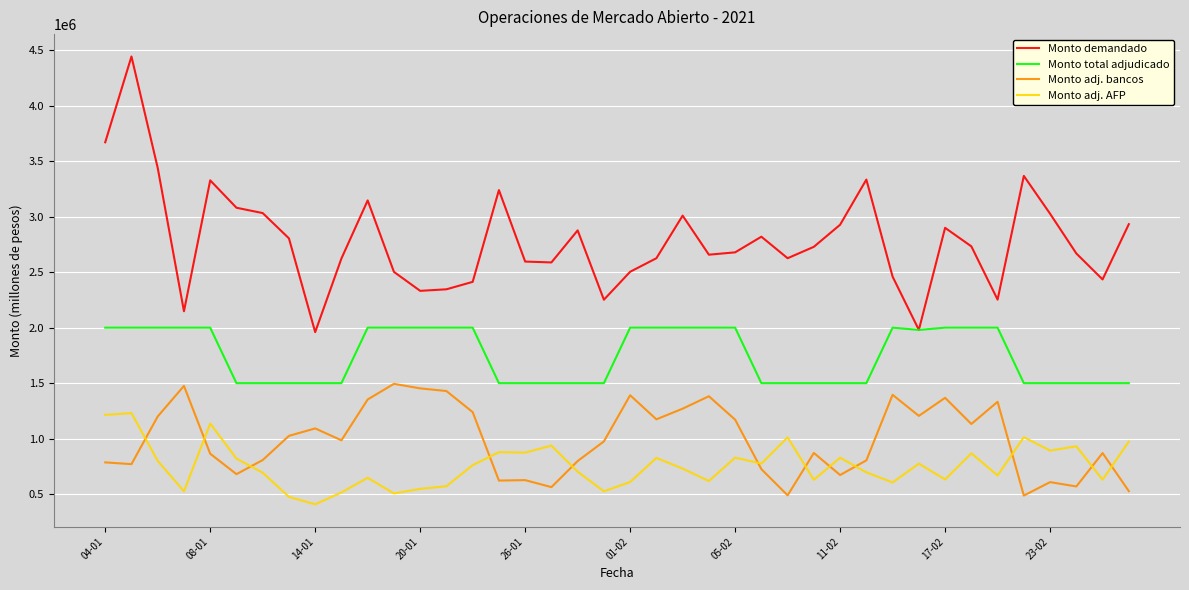

Which series ends up on top after the final intersection of Monto adj. bancos and Monto adj. AFP?

Monto adj. AFP